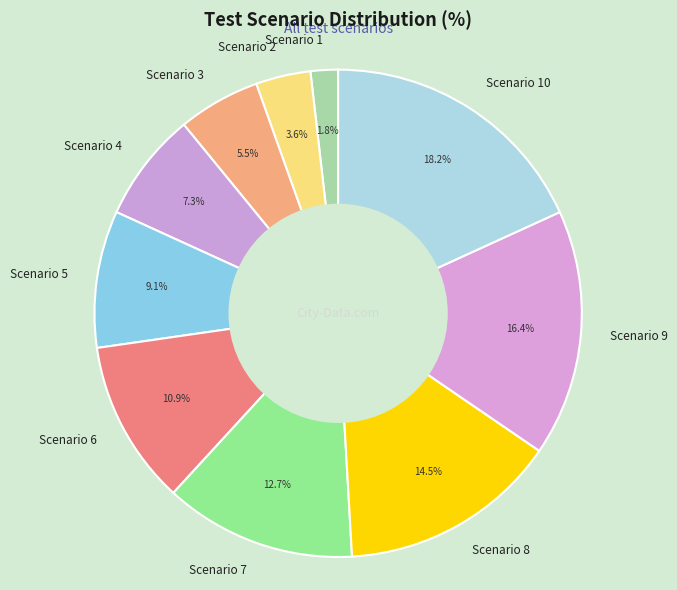

Combined, do Scenario 2 and Scenario 3 account for over 50%?

No